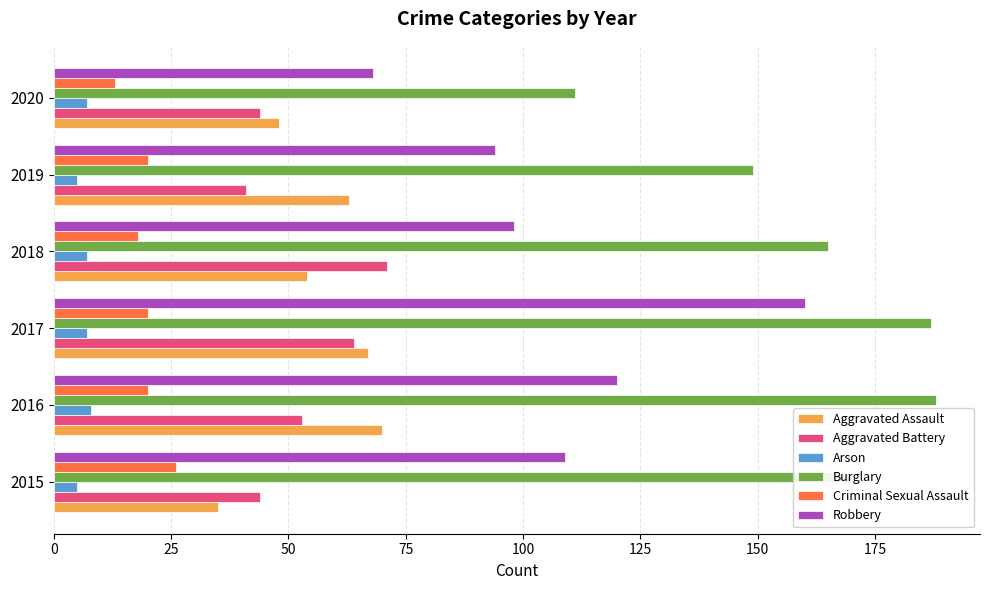

Which series has the largest total across all categories?

Burglary